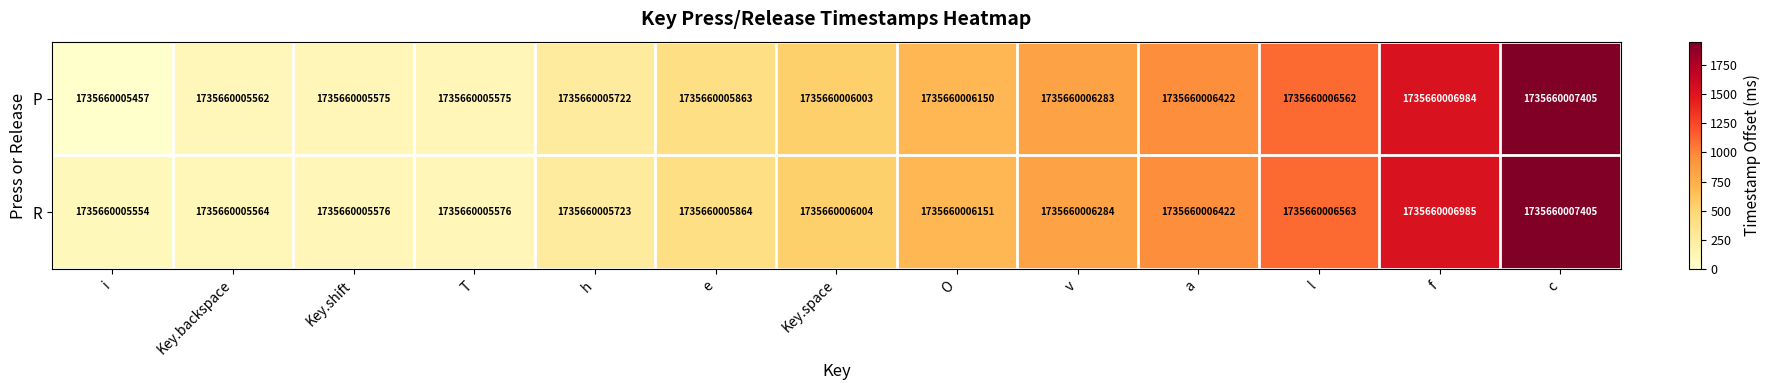

At T, list the series in order from largest to smallest.

R, P